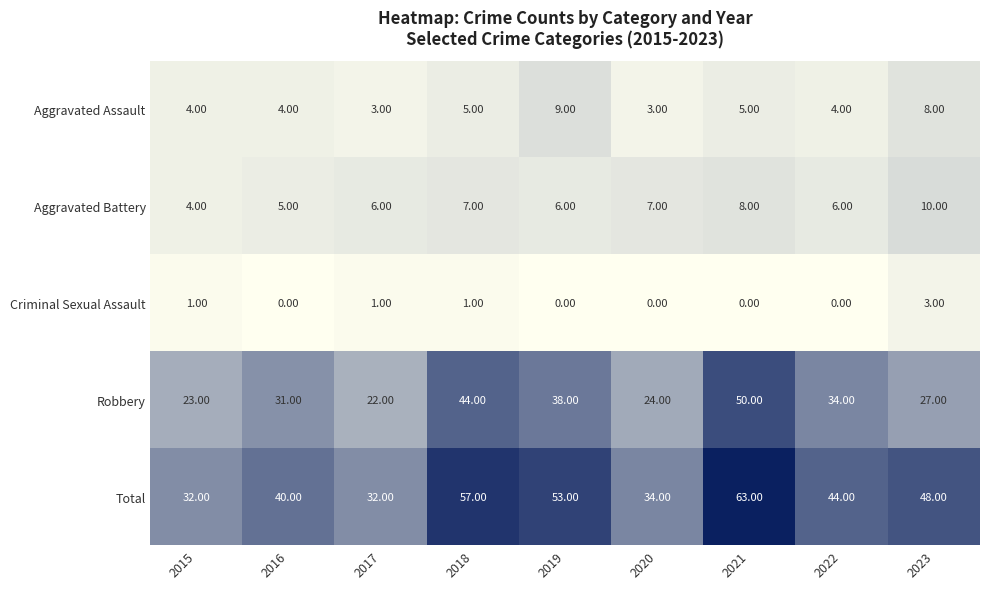

Rank the series by their maximum value, from highest to lowest.

Total, Robbery, Aggravated Battery, Aggravated Assault, Criminal Sexual Assault